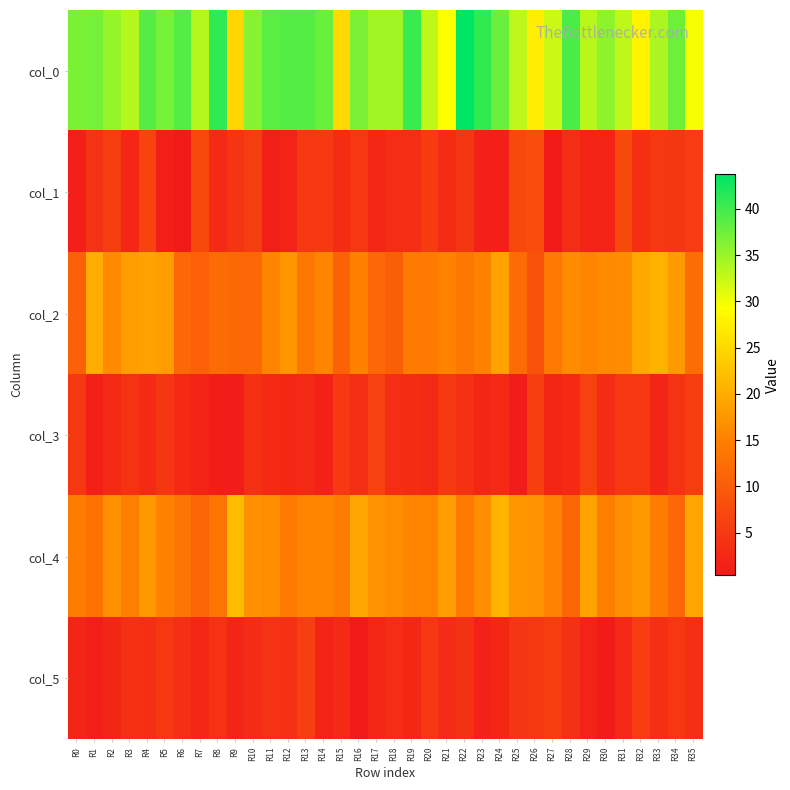

Which label corresponds to the smallest value in the chart?

R16